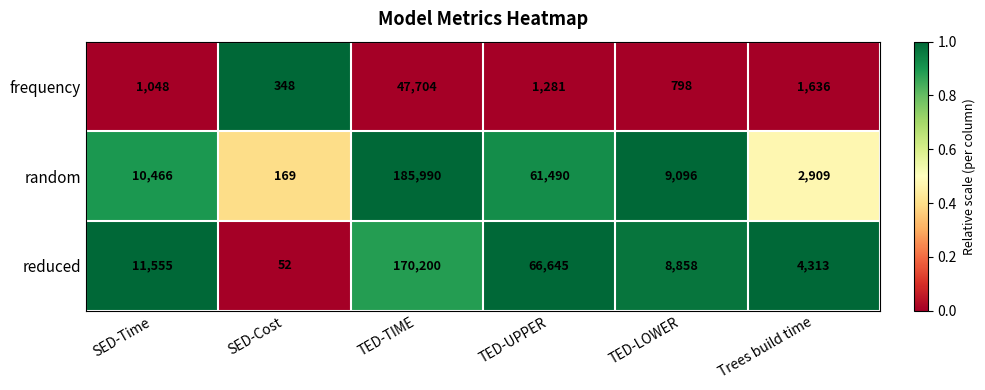

Count the number of data series in this chart.

3